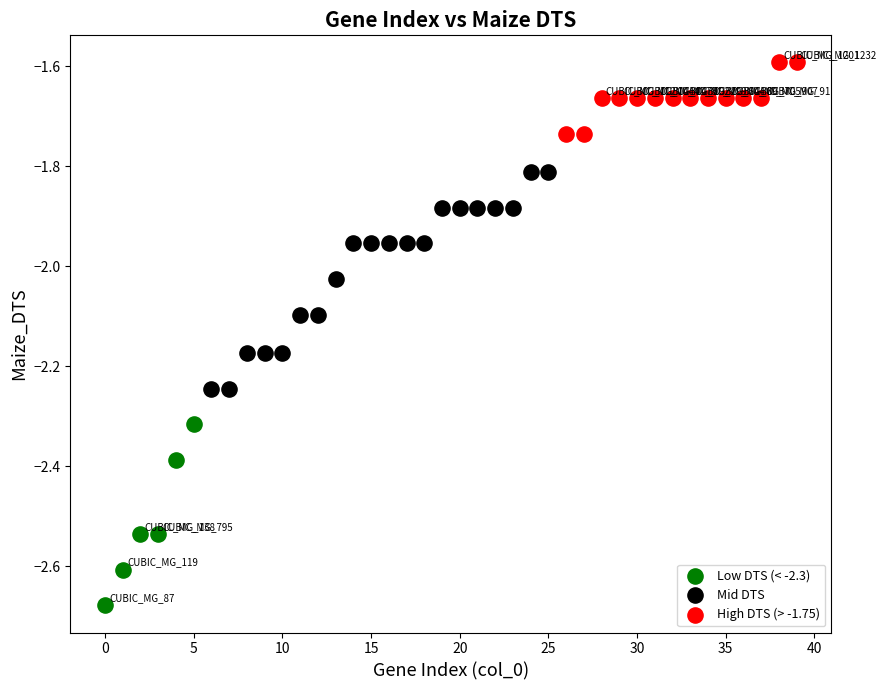

Which series contains the highest Y value?

High DTS (> -1.75)